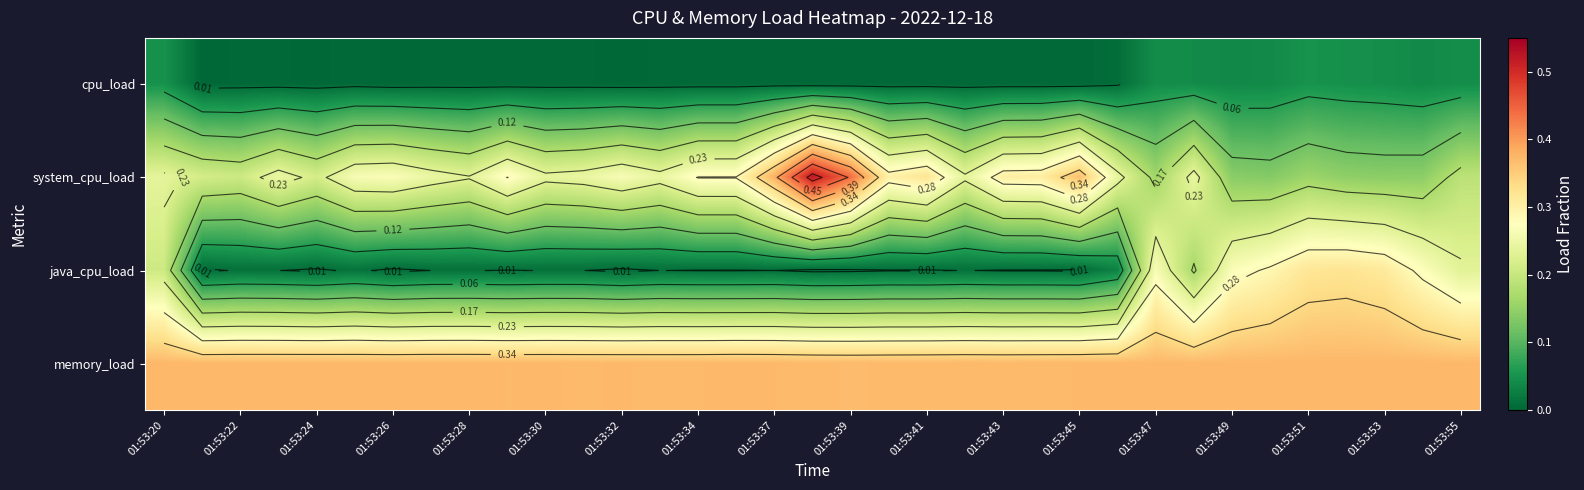

What is the sum of all cpu_load values?

0.5